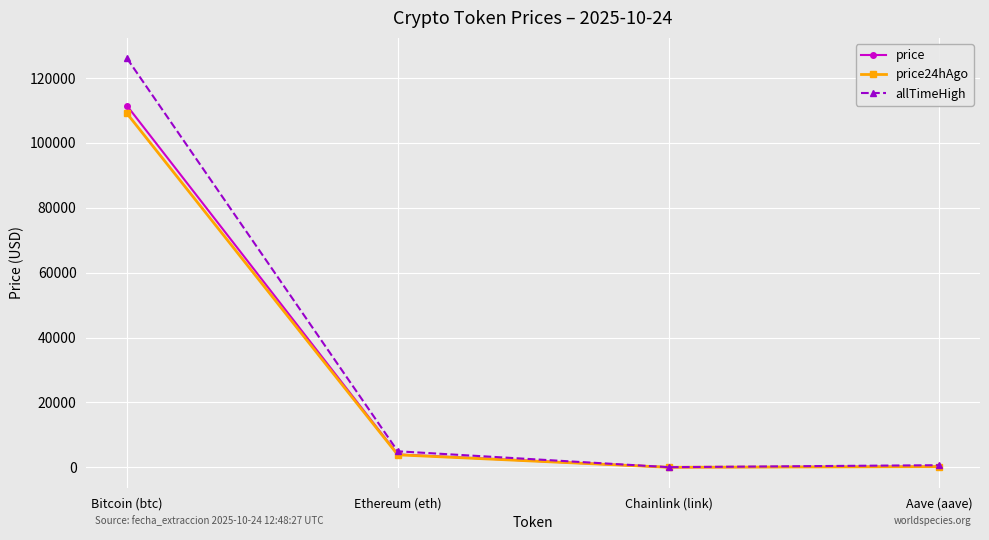

Does the chart have visible grid lines?

Yes